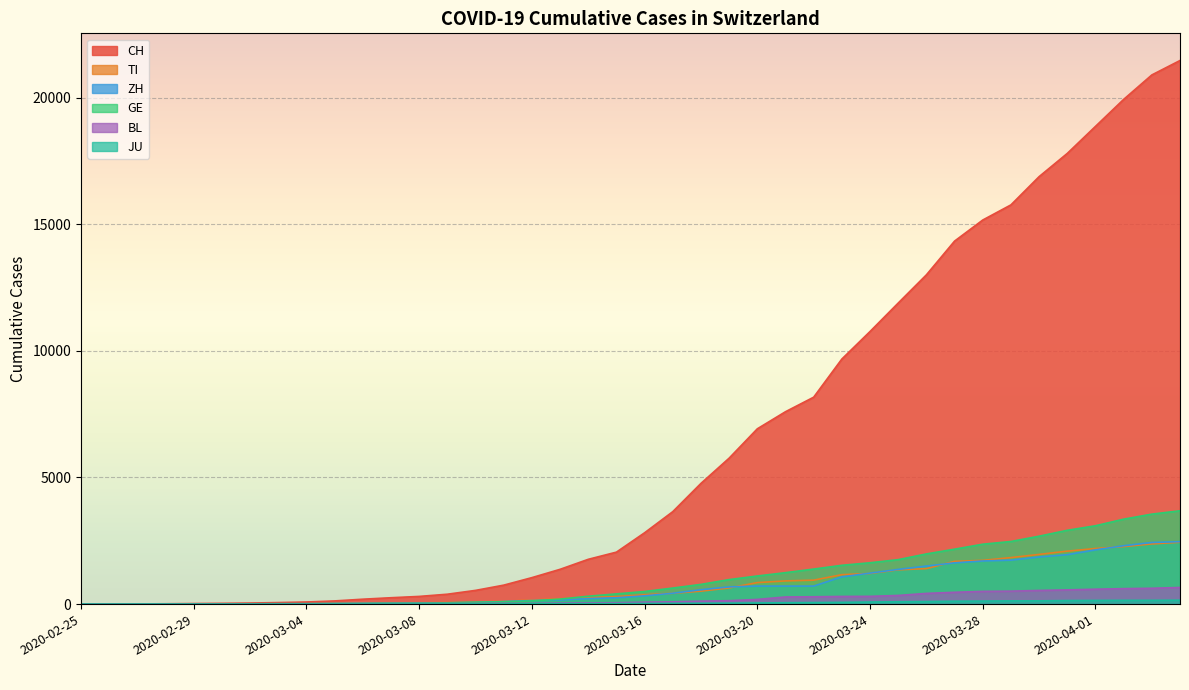

True or false: CH and TI cross at least once.

False